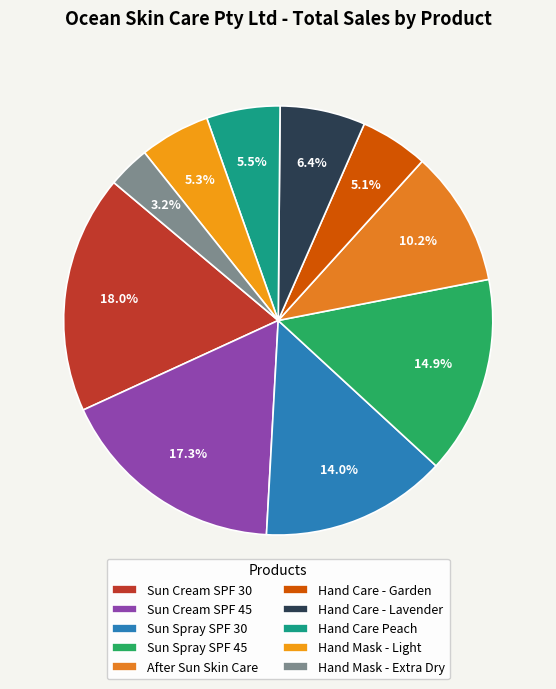

To the nearest percent, what percentage of the pie is Hand Care - Lavender?

6%